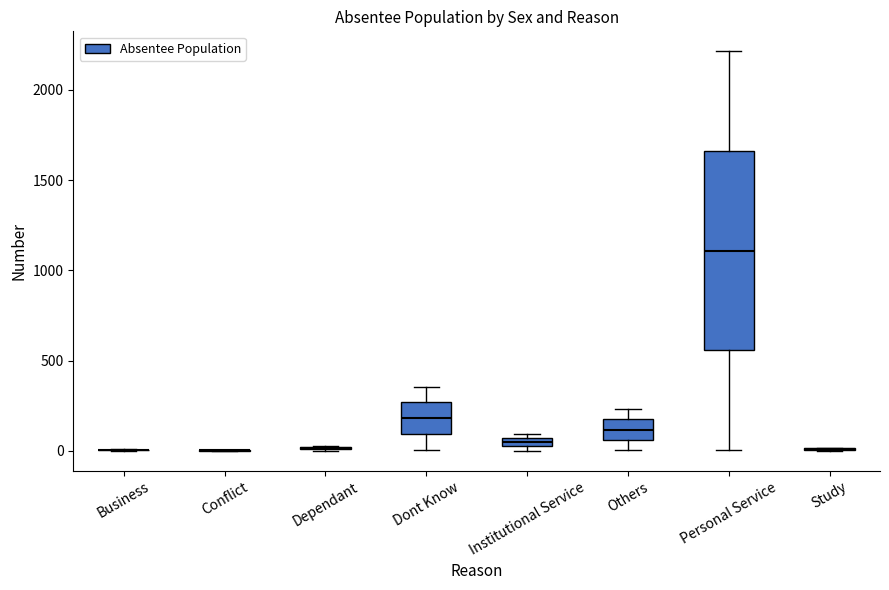

Where is the lower edge of the box for Institutional Service on the y-axis? The values are not printed on the chart, so give them approximately, as read against the axis.

0